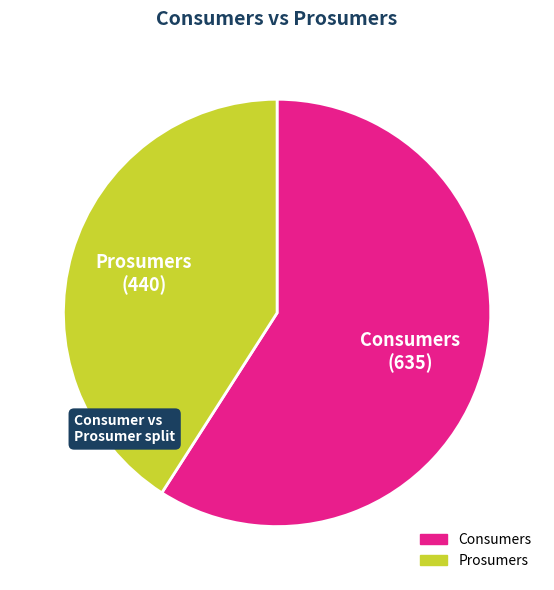

How many slices are in this pie chart?

2